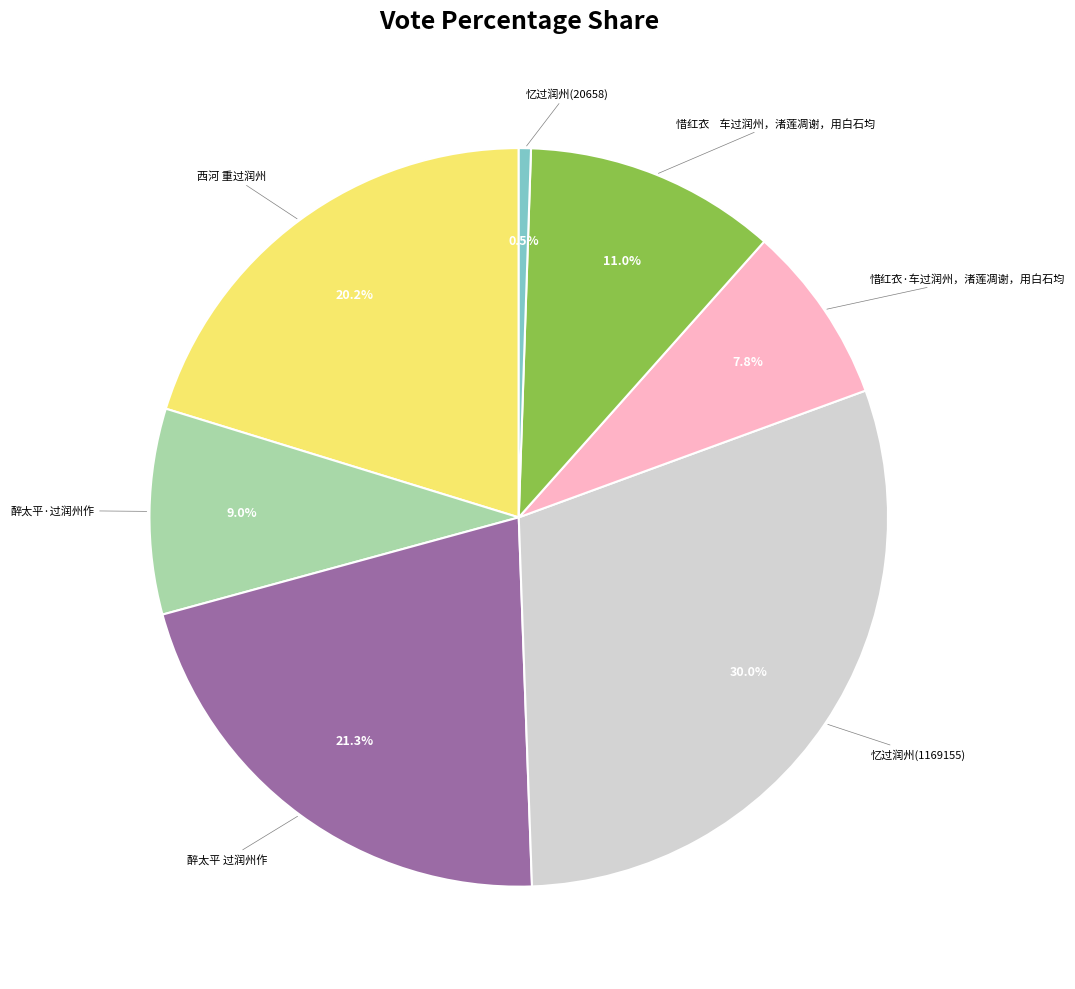

Does any single category account for the majority?

No